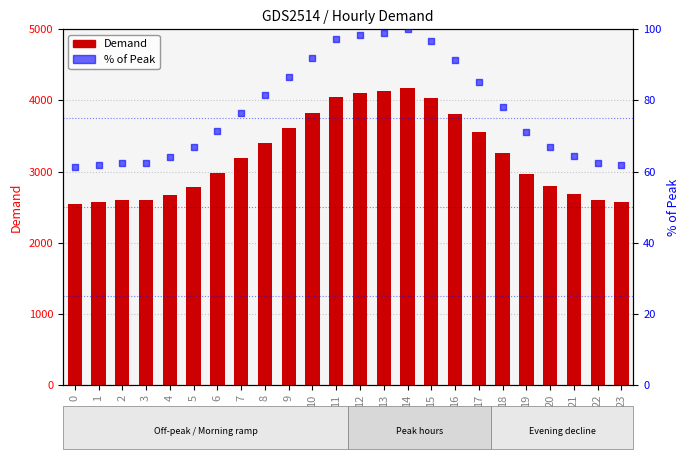

At which category is the sum across all series the highest?

14